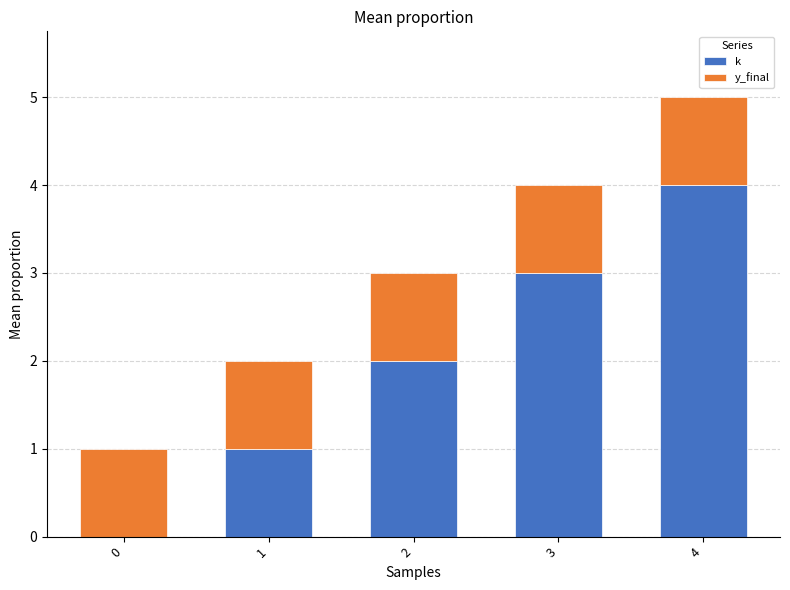

True or false: k has a value of 0 at 2.

False